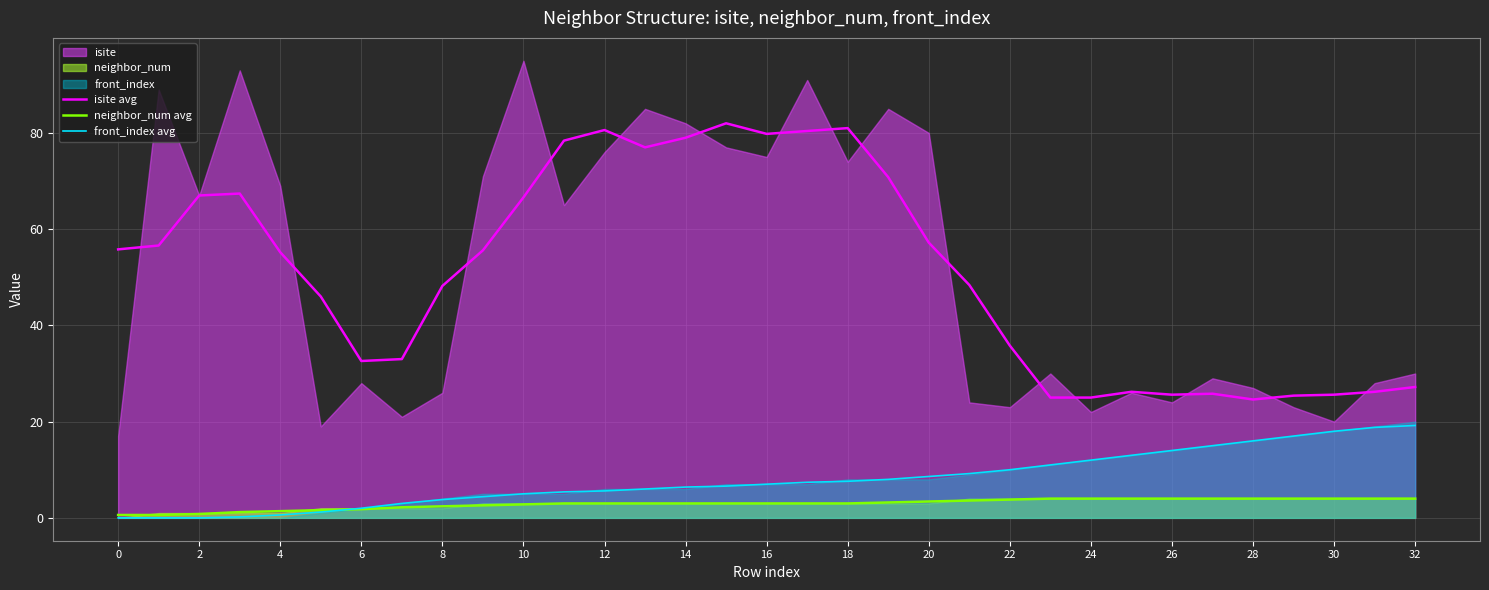

Is the value of neighbor_num avg at 26 greater than the value of isite avg at 20?

No